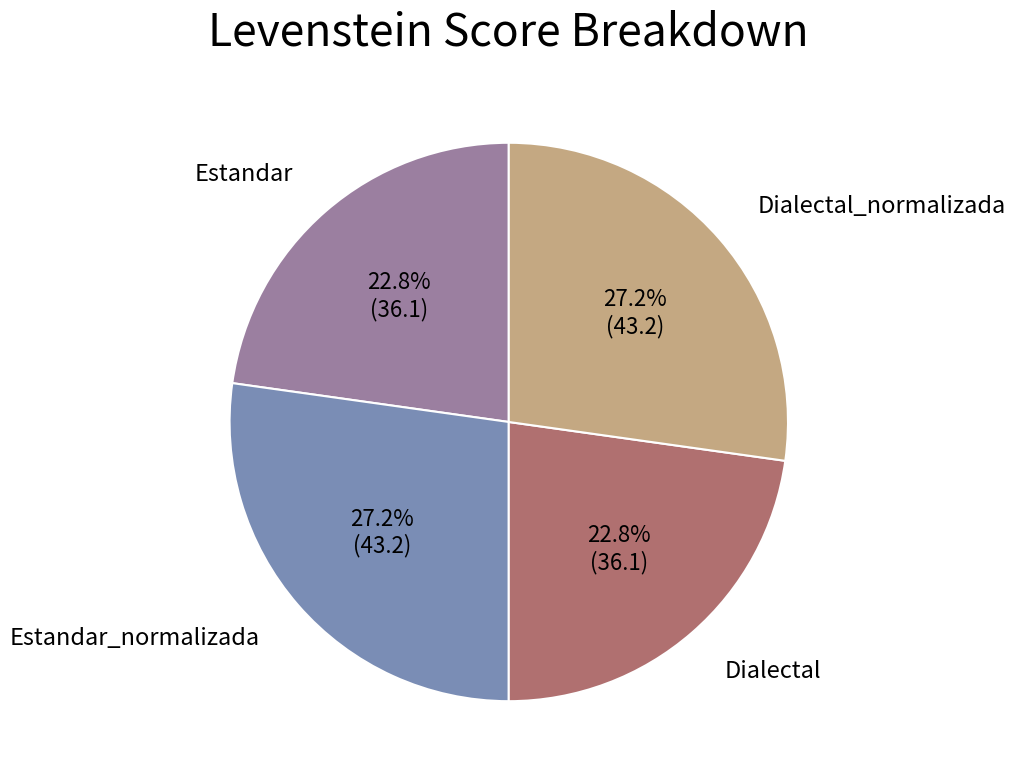

Does any single category account for the majority?

No